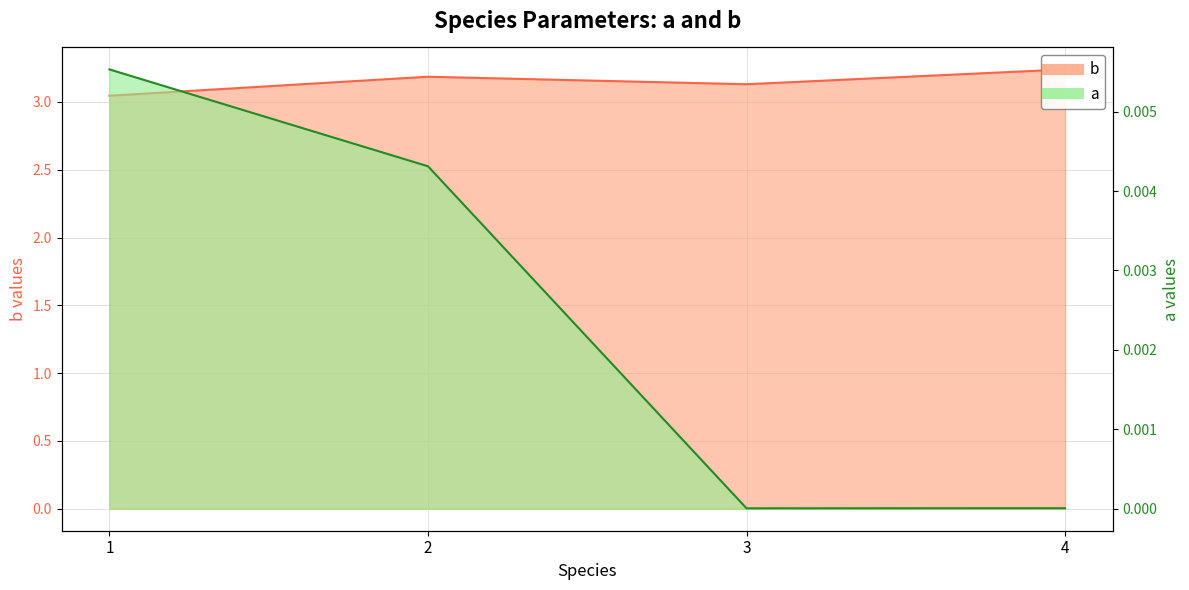

True or false: b and a intersect in this chart.

False